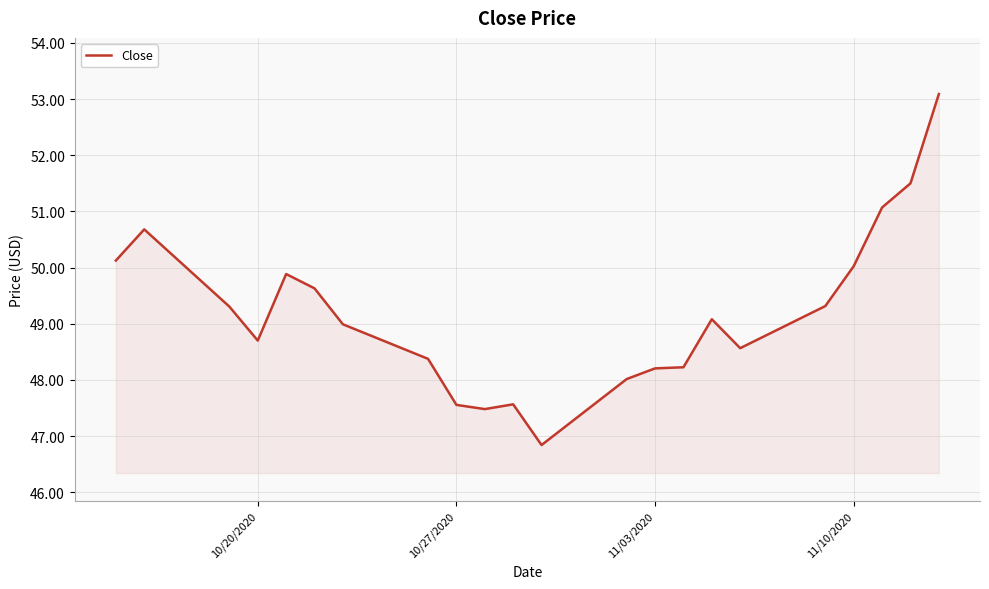

What is the greatest value displayed?

53.1